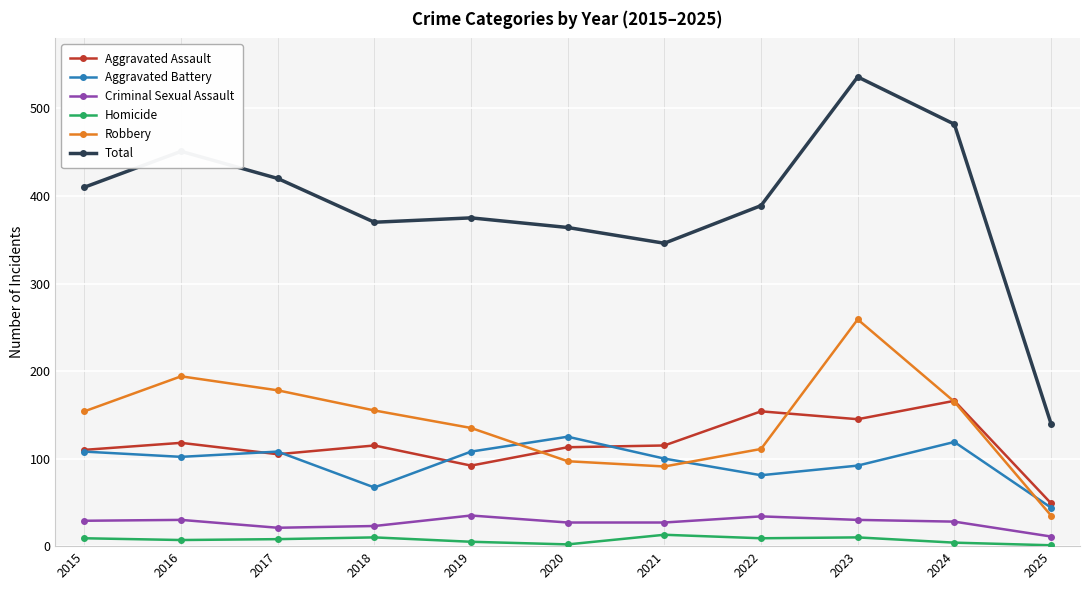

True or false: Total has more than 1 interior local peaks.

True